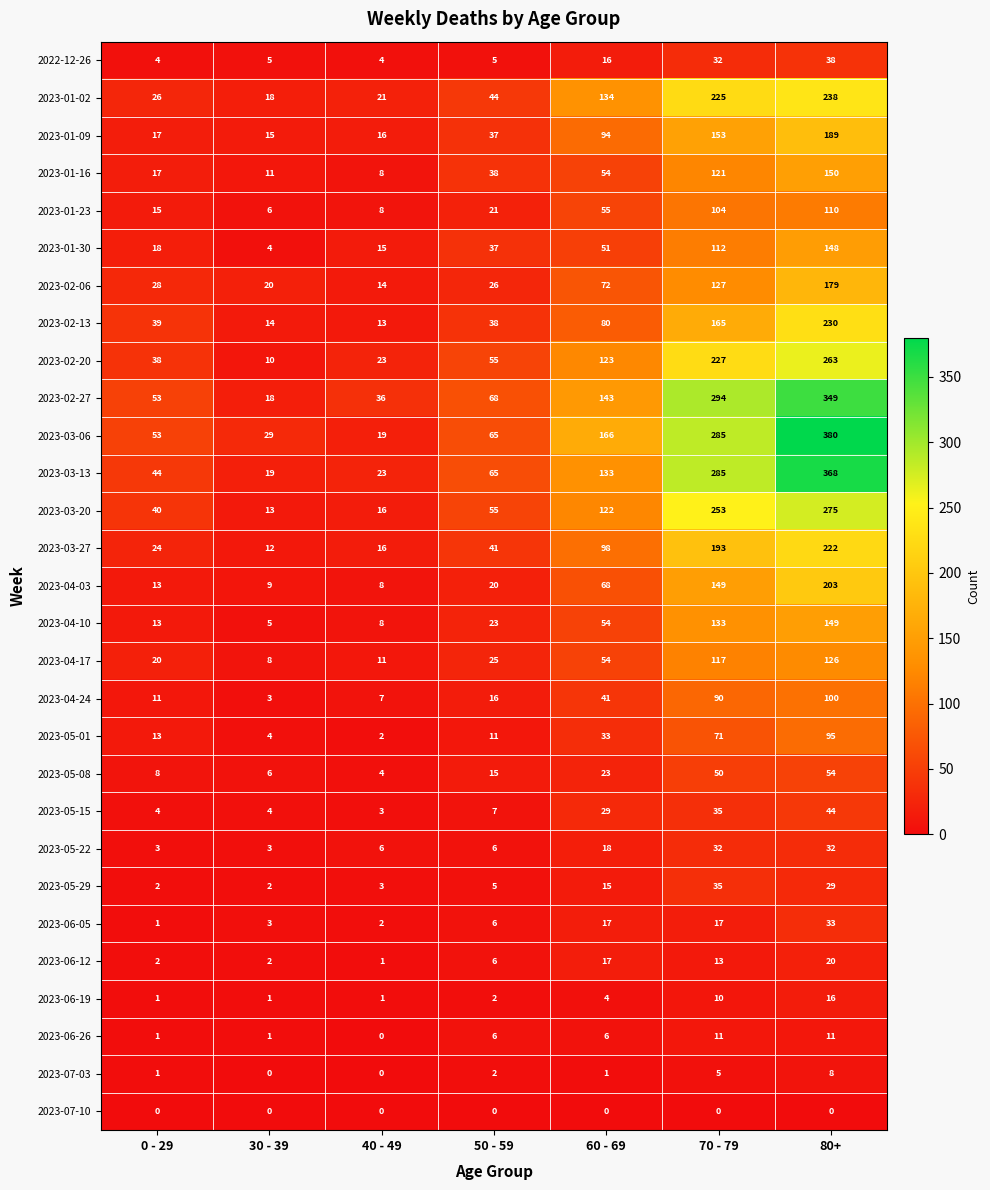

Between 60 - 69 and 70 - 79, which series saw the biggest shift?

2023-03-13